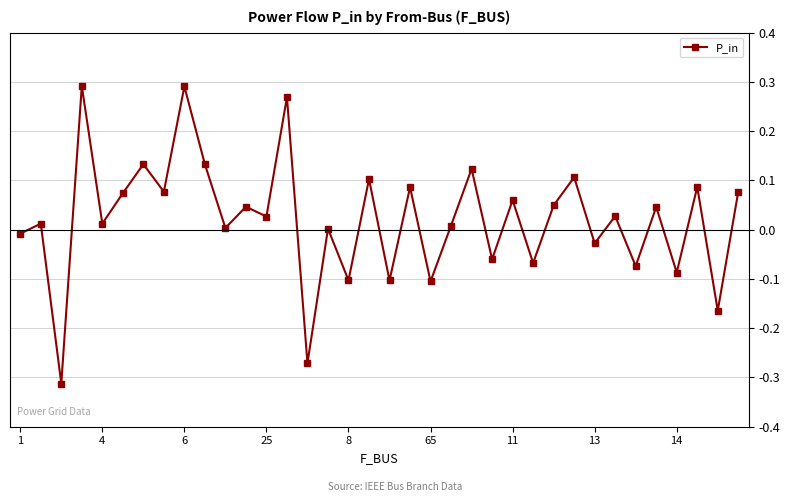

What is the difference between the maximum and minimum values?

0.6